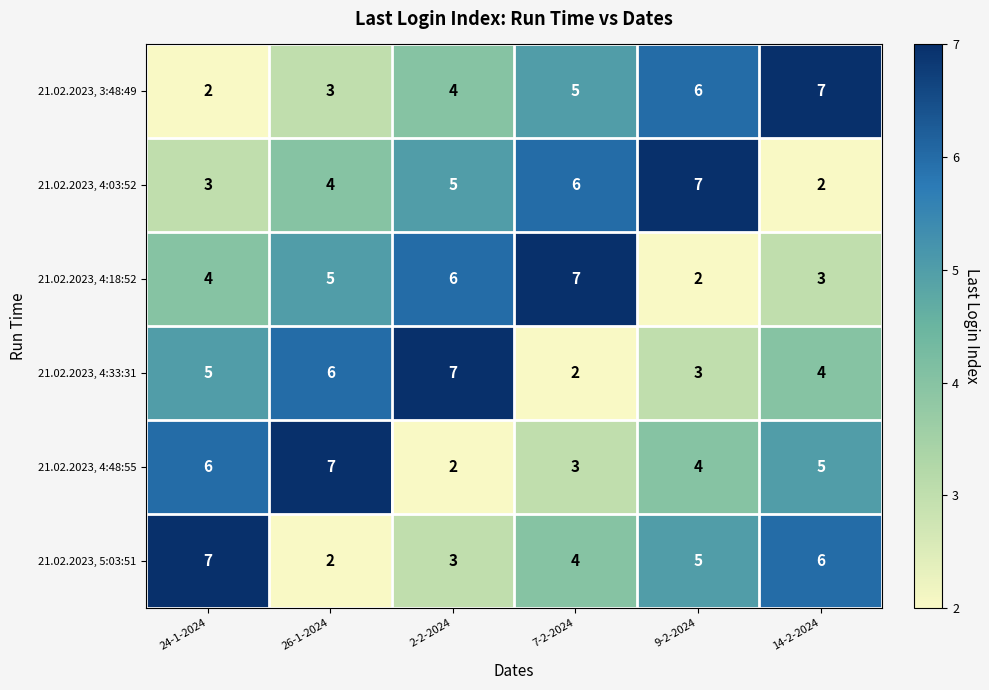

What is the minimum value shown in the chart?

2